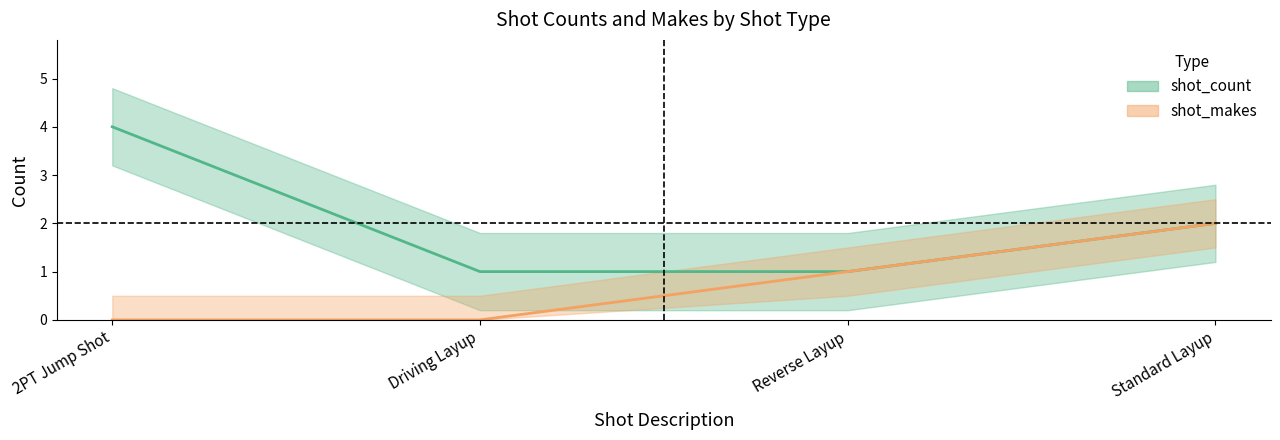

Which series has the widest spread of values?

shot_count line